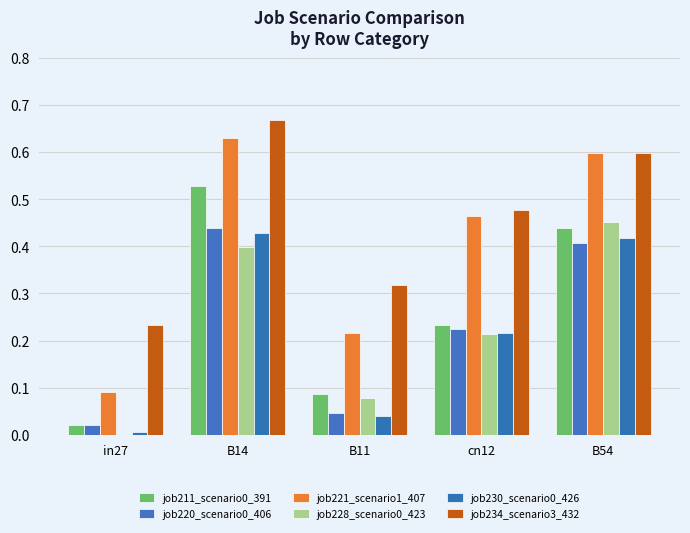

How many data points does each series have?

5